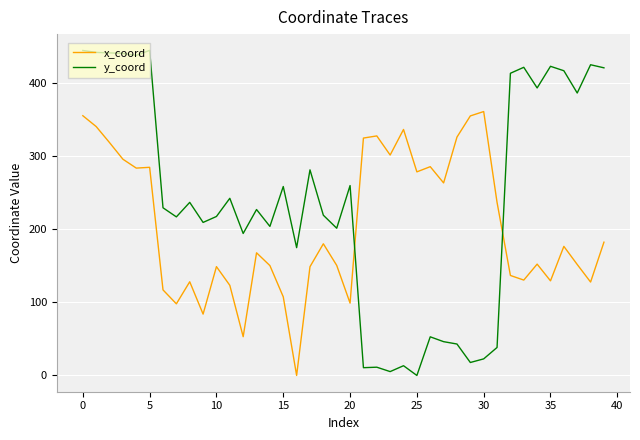

What is the maximum value shown in the chart?

444.1